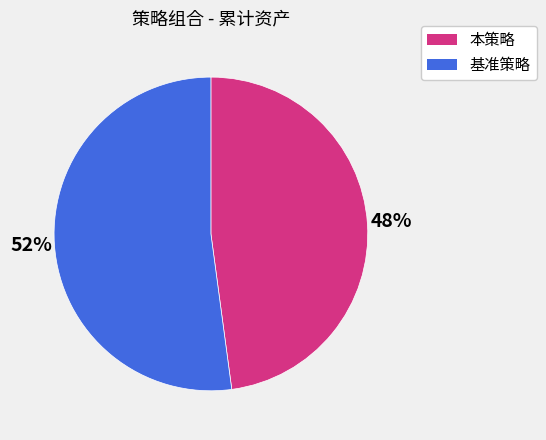

To the nearest percent, what is the average slice percentage?

50%